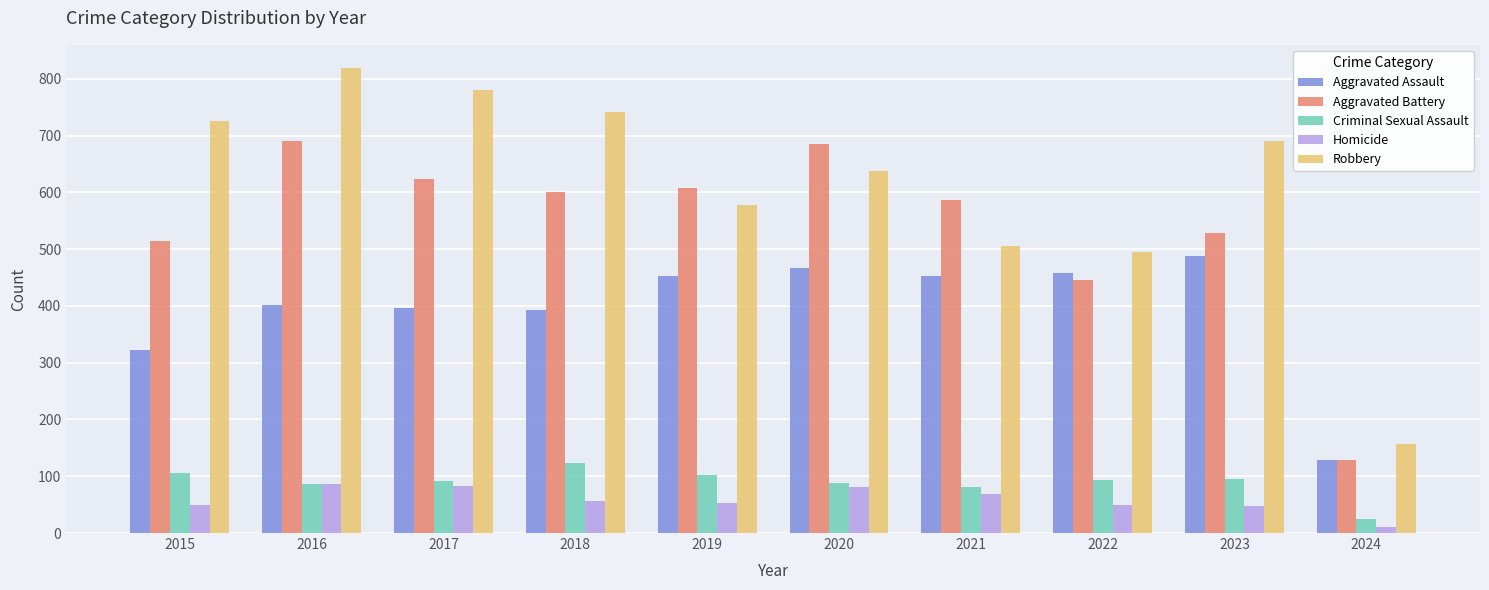

How many series are shown in this chart?

5